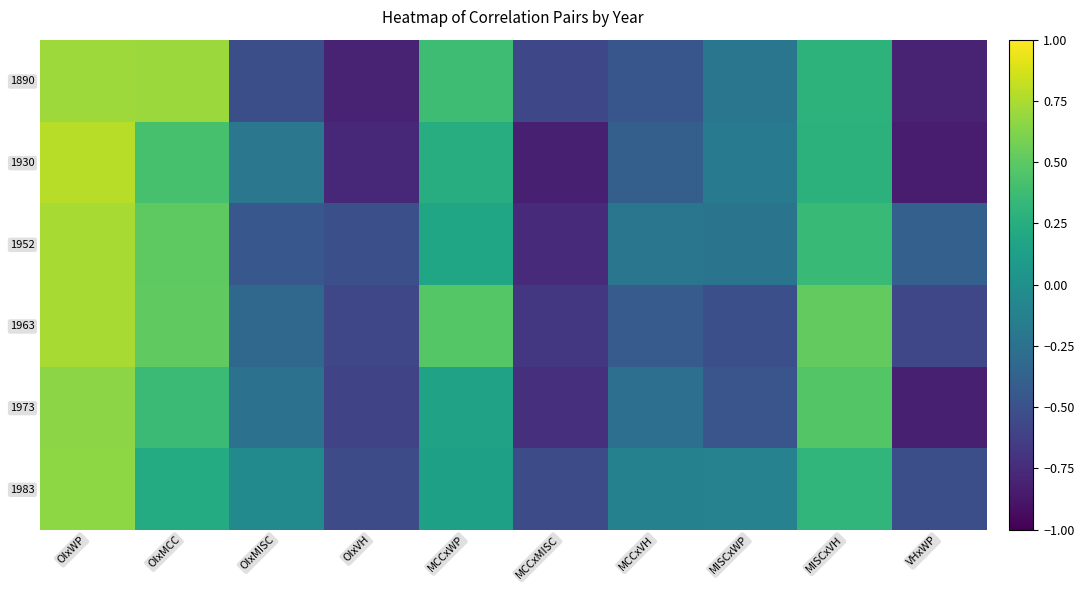

Between OIxMCC and MISCxVH, which series saw the biggest shift?

1890